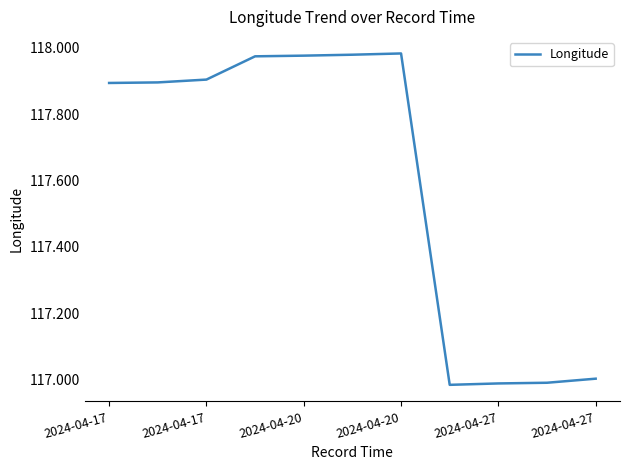

What is the difference between the maximum and minimum values?

1.0